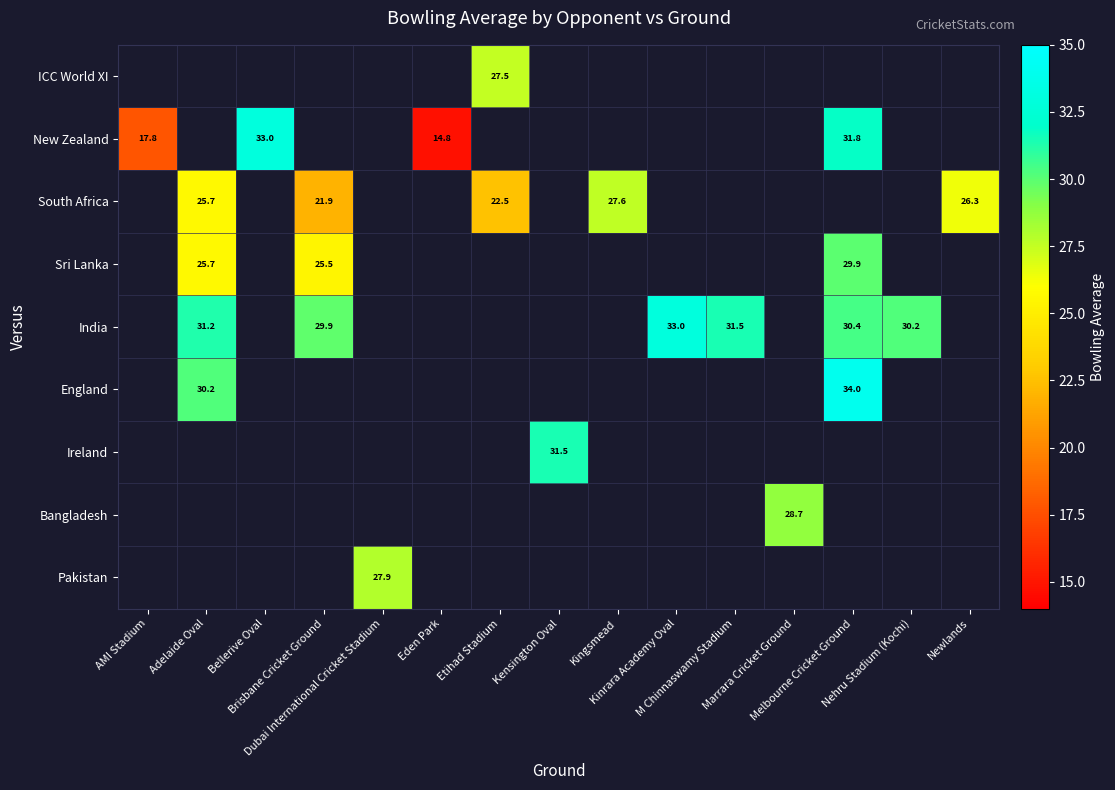

Which series has the widest spread of values?

New Zealand